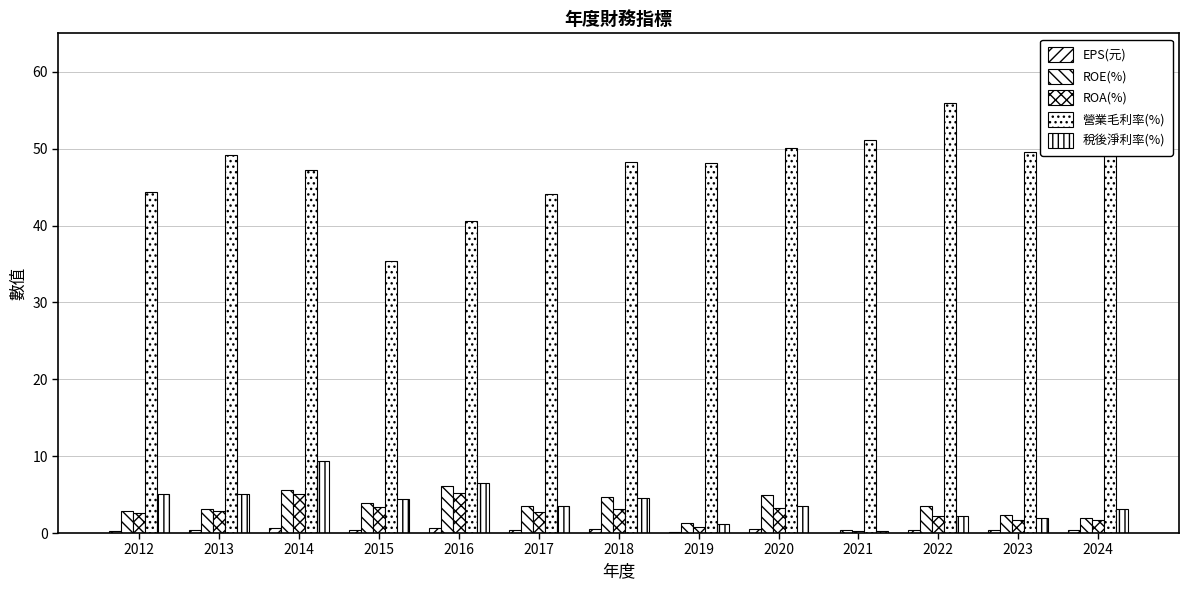

At which label does ROE(%) first exceed 3?

2013